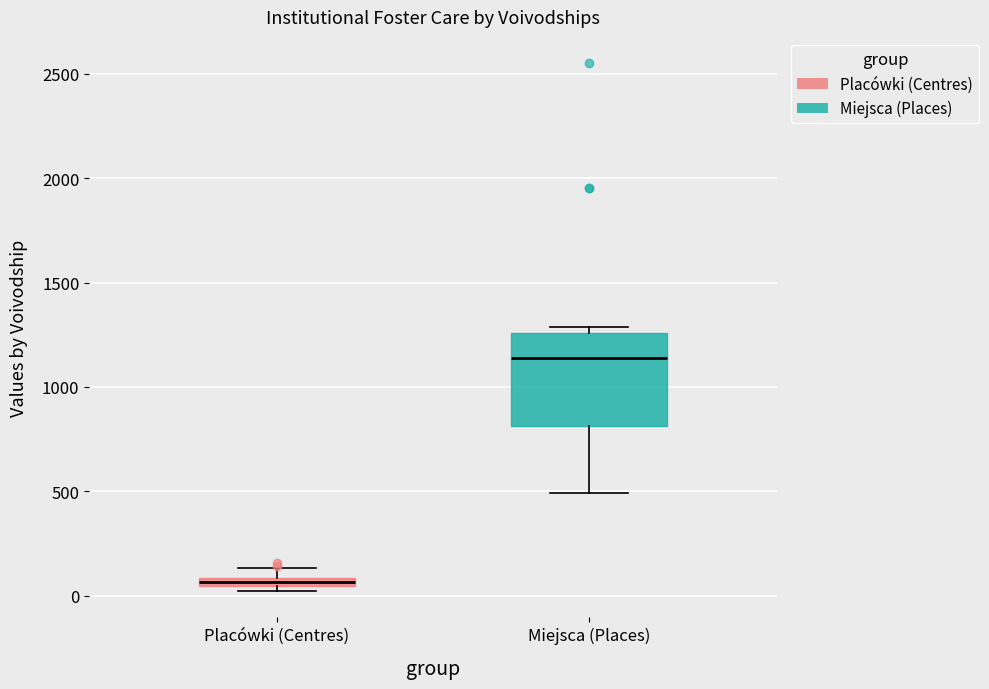

Which box's median line is the highest?

Miejsca (Places)